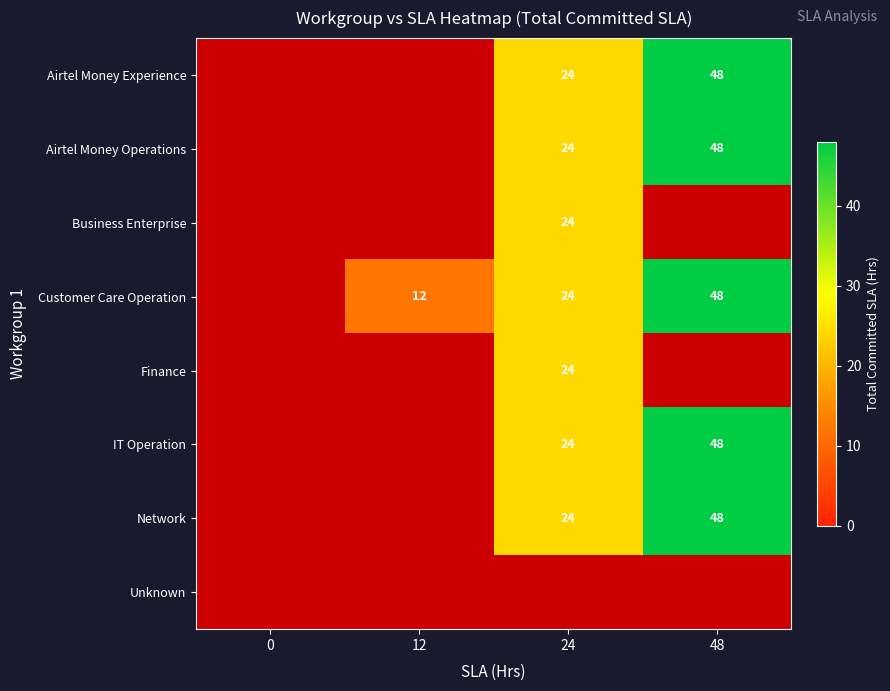

The value of Network at 24 is 9. True or false?

False